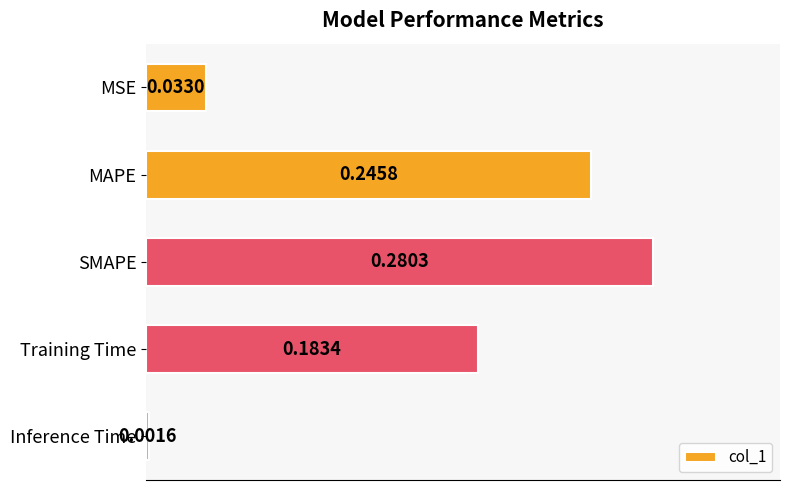

Which label corresponds to the largest value in the chart?

SMAPE